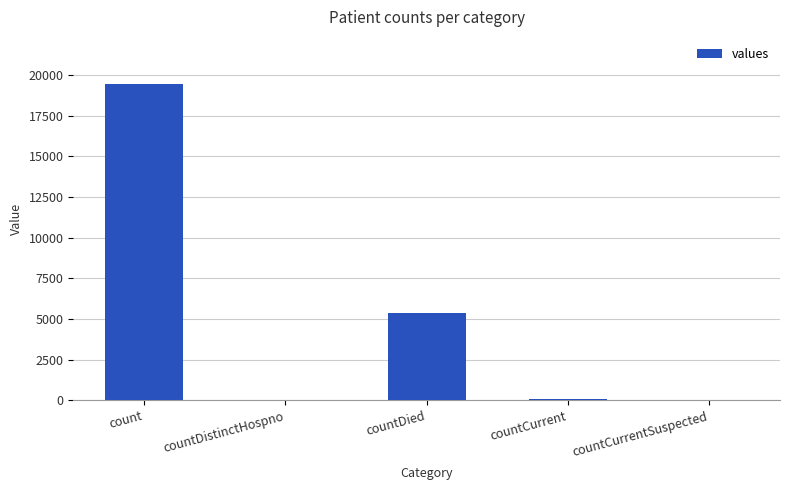

What is the approximate value at count?

19420